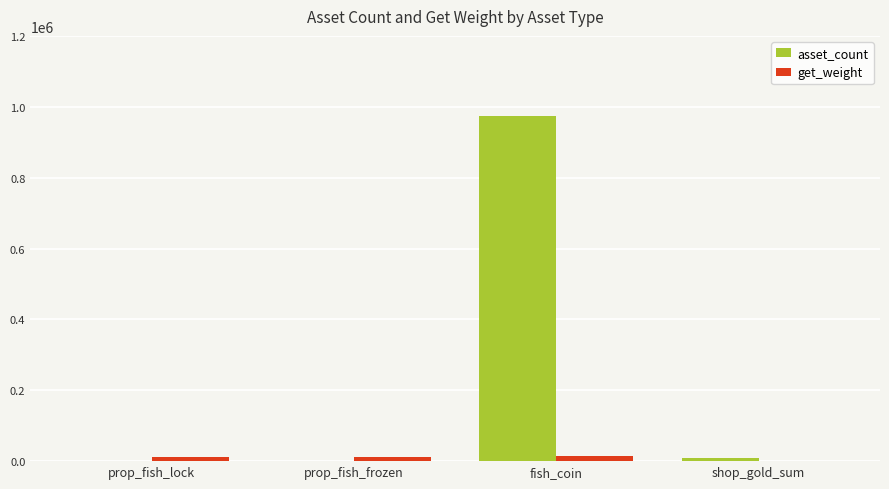

Does the chart contain stacked bars?

No